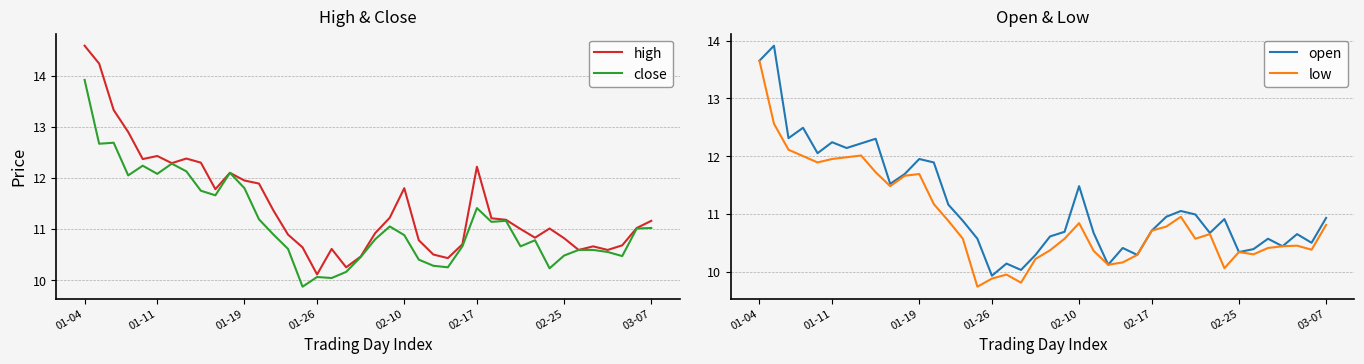

What position from the left is 24?

25